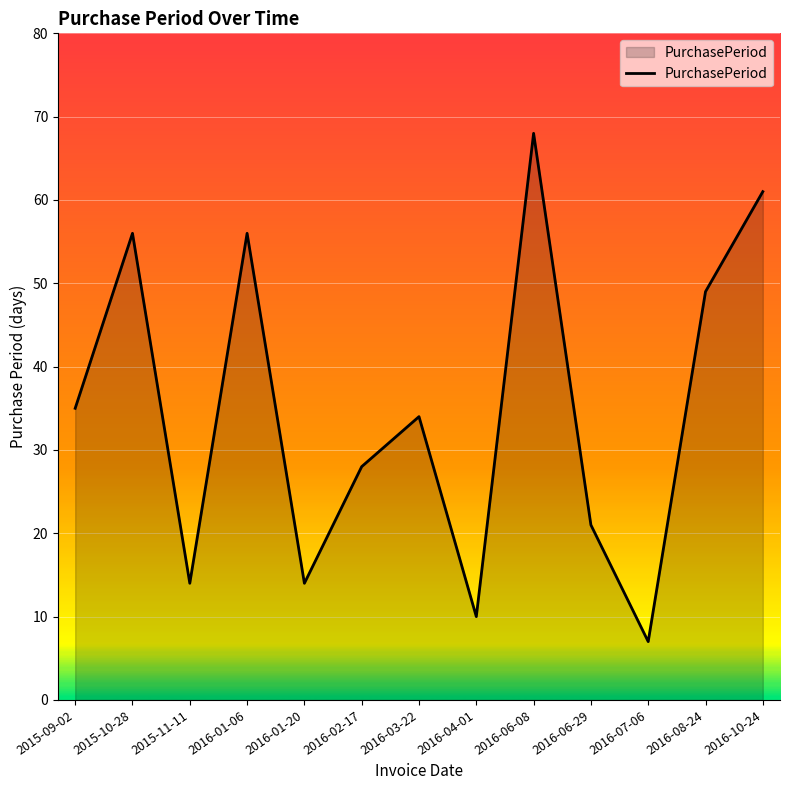

What is the minimum value shown in the chart?

7